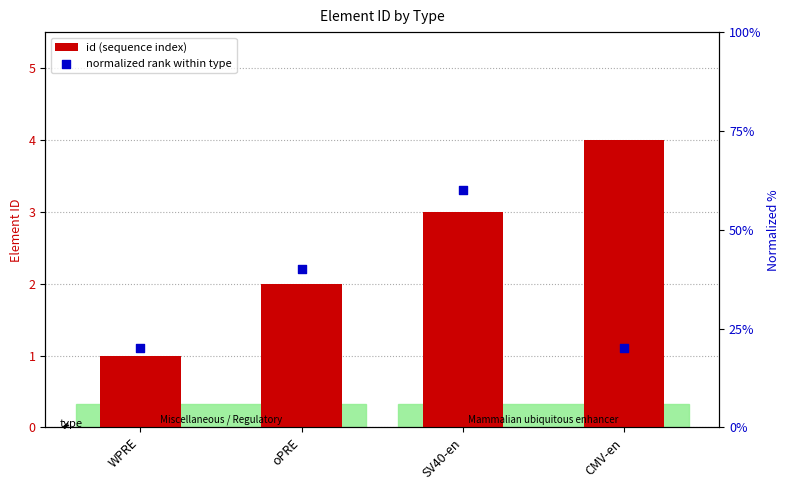

At how many categories does at least one series exceed 2?

2